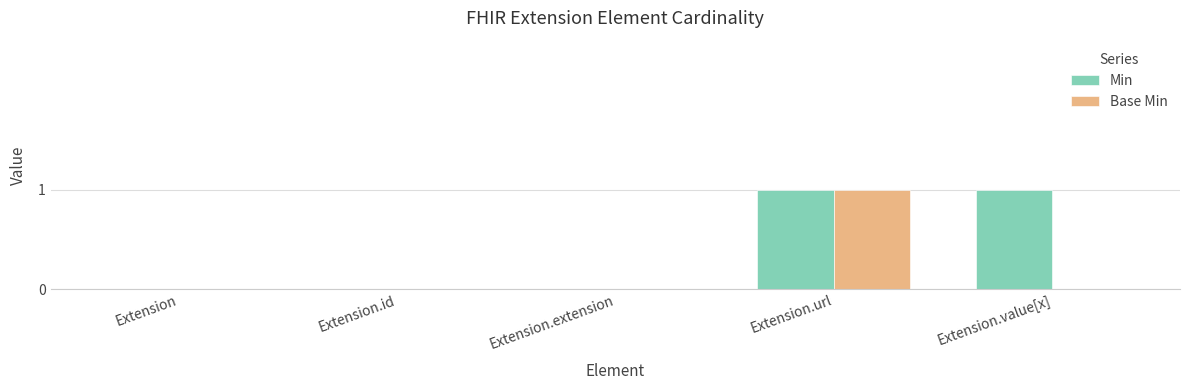

How many distinct data groups are displayed?

2